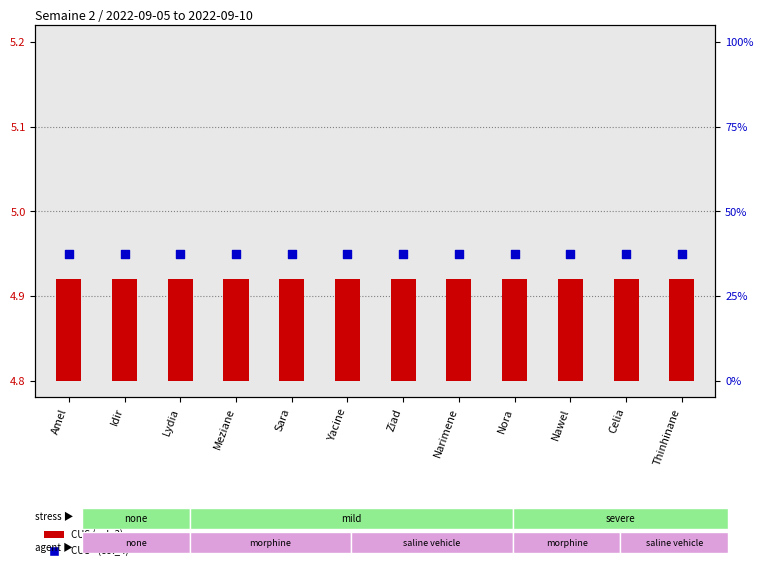

What are all the series names shown in the legend?

CUS (col_3), CUS+ (col_4)